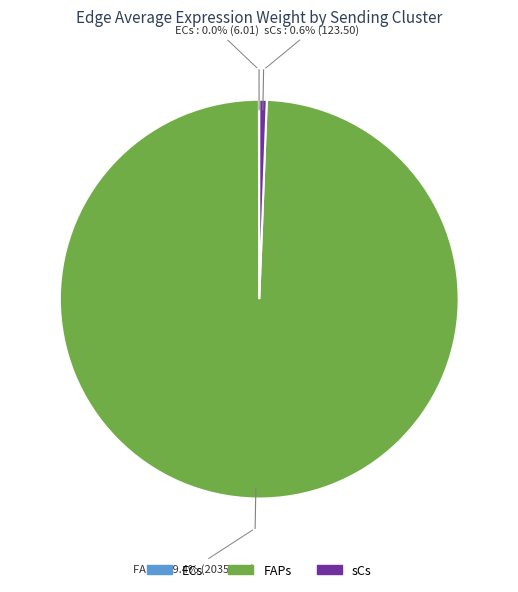

Between sCs and FAPs, which is larger?

FAPs